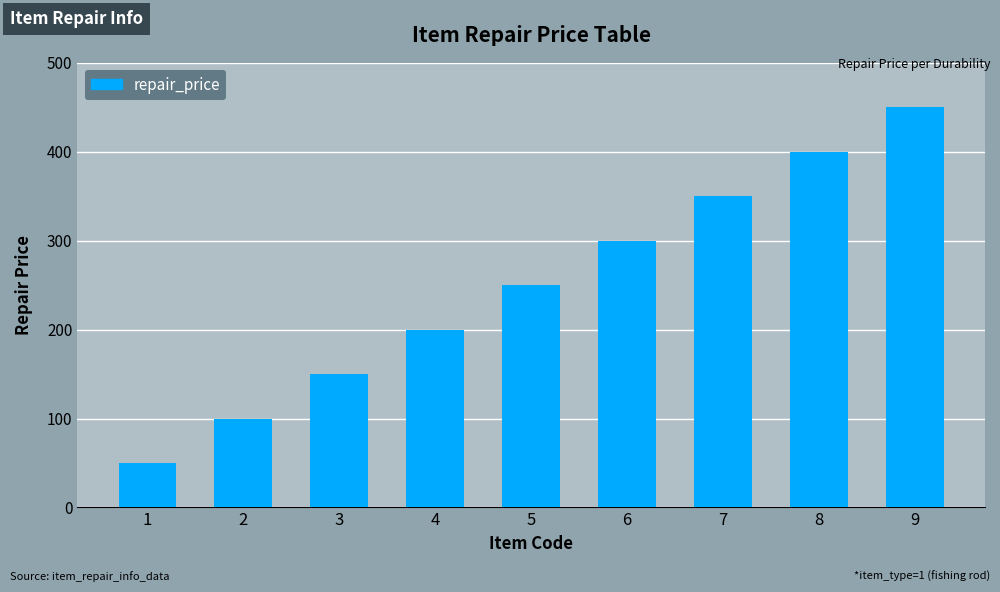

Rank the categories by value from lowest to highest.

1, 2, 3, 4, 5, 6, 7, 8, 9